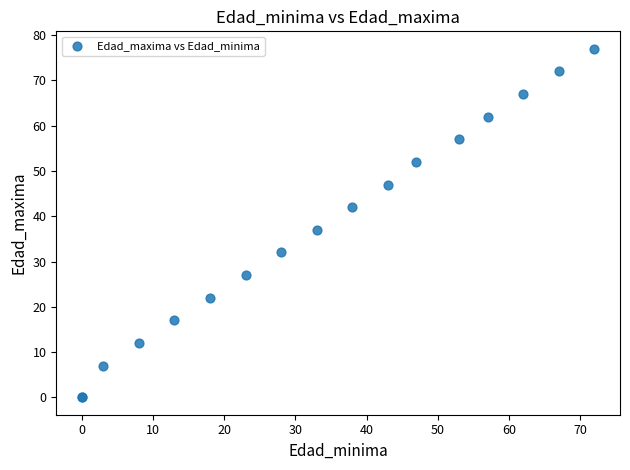

What Y value in the scatter plot is closest to 38?

37